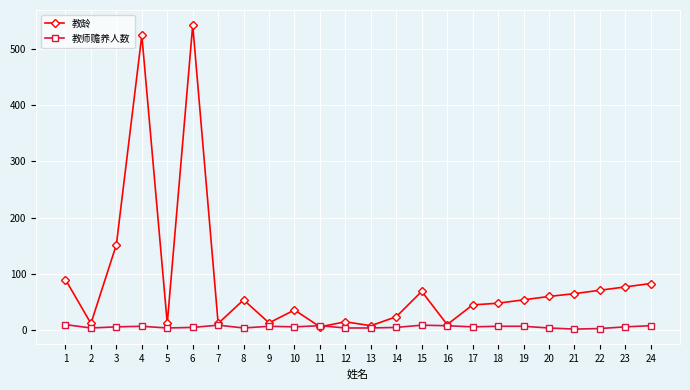

Rank the series by their average value, from lowest to highest.

教师赡养人数, 教龄